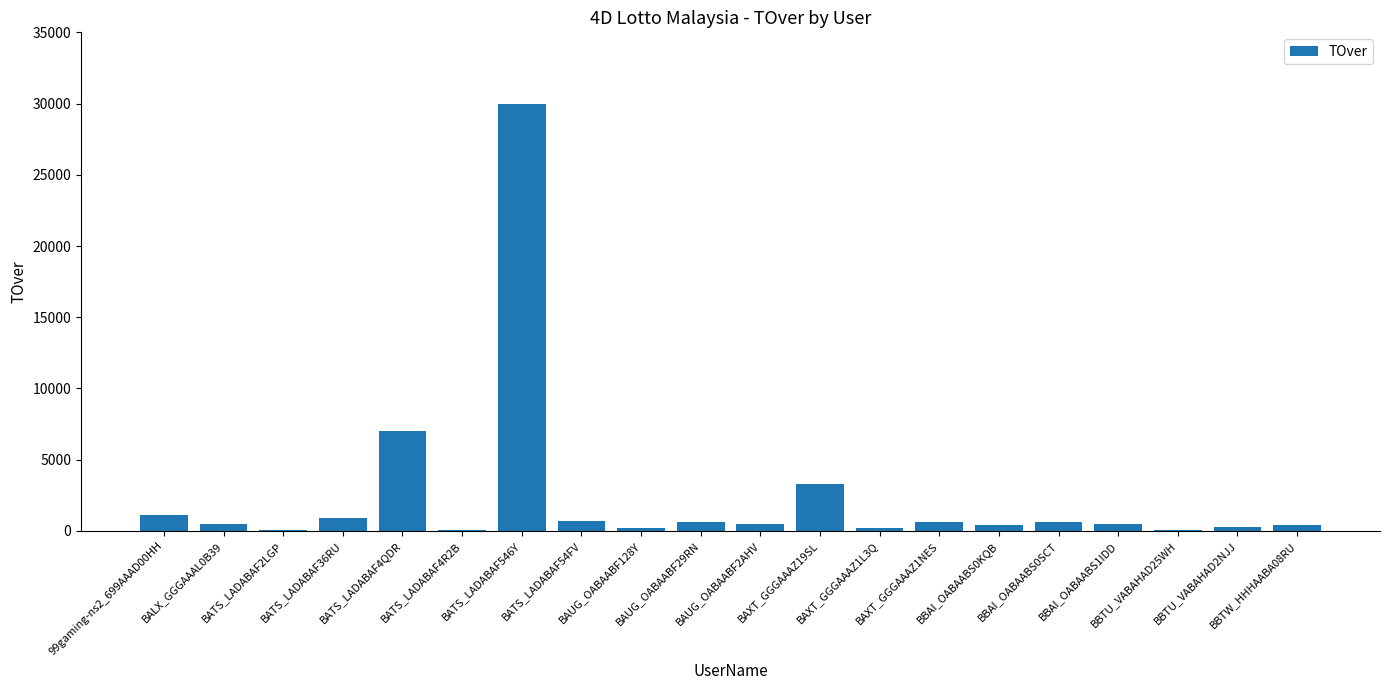

Count the number of data series in this chart.

1